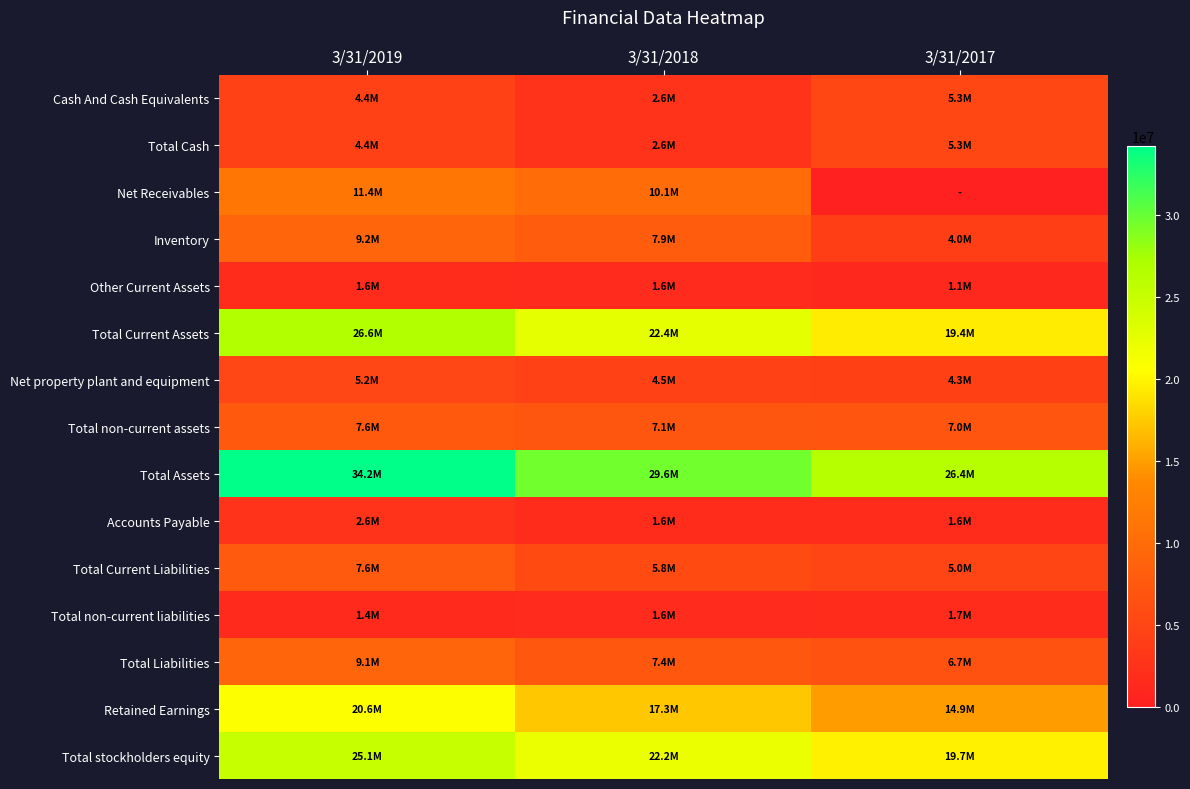

Which series has the largest total across all categories?

Total Assets